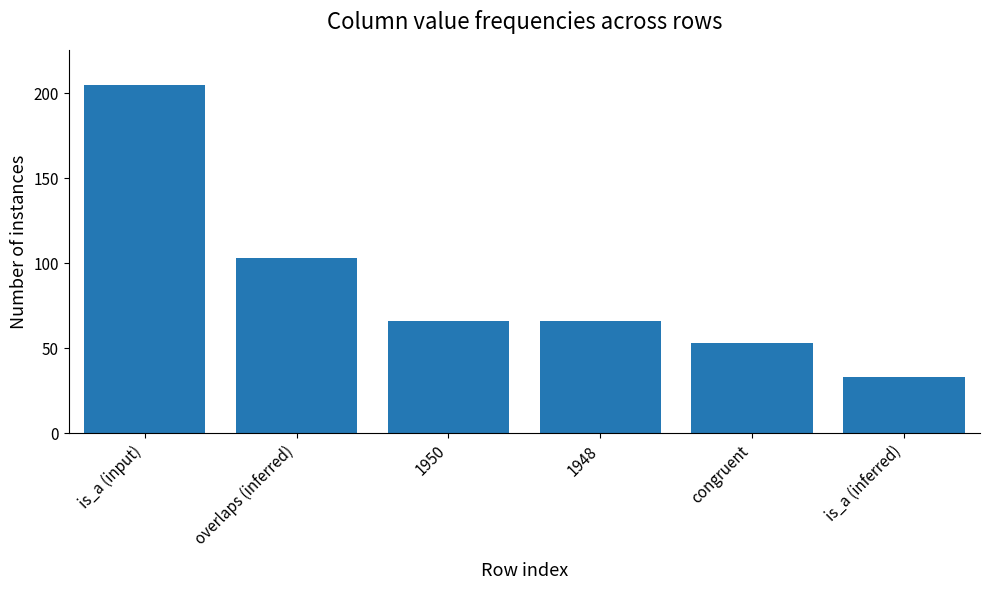

Reading right to left, what are all the values shown in this chart?

33	53	66	66	103	205